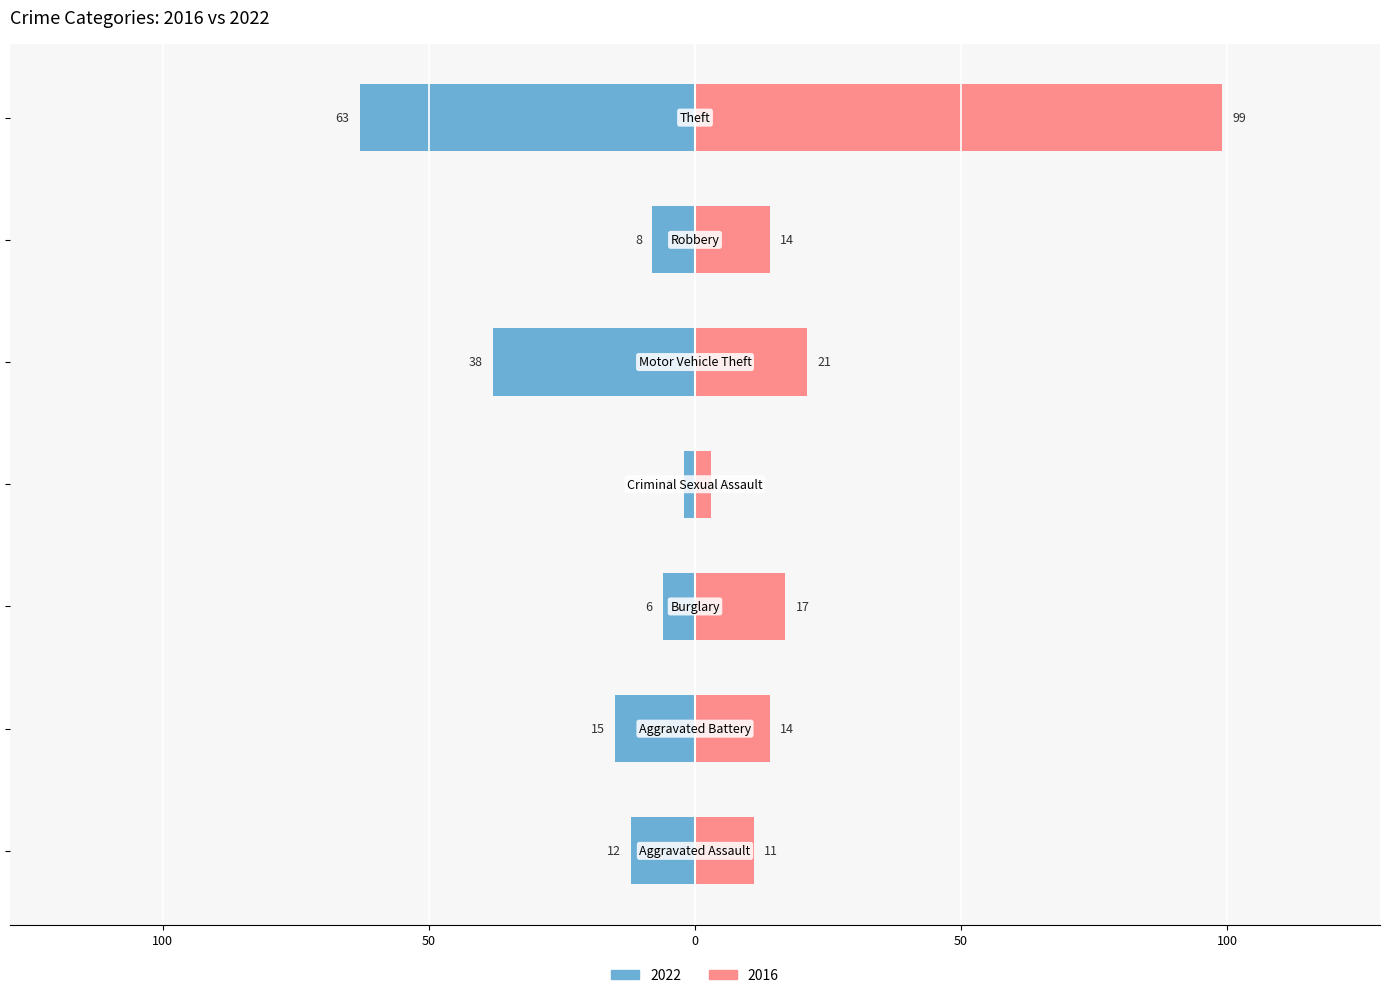

Is it true that 2016 equals 3 at Criminal Sexual Assault?

True